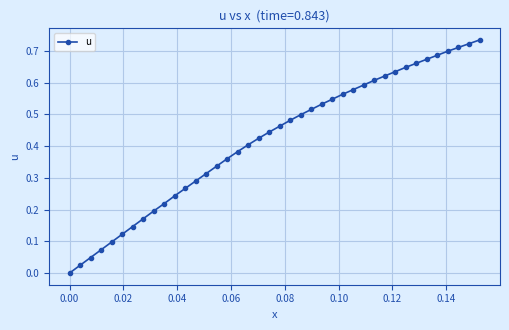

What is the sum of all values?

16.7